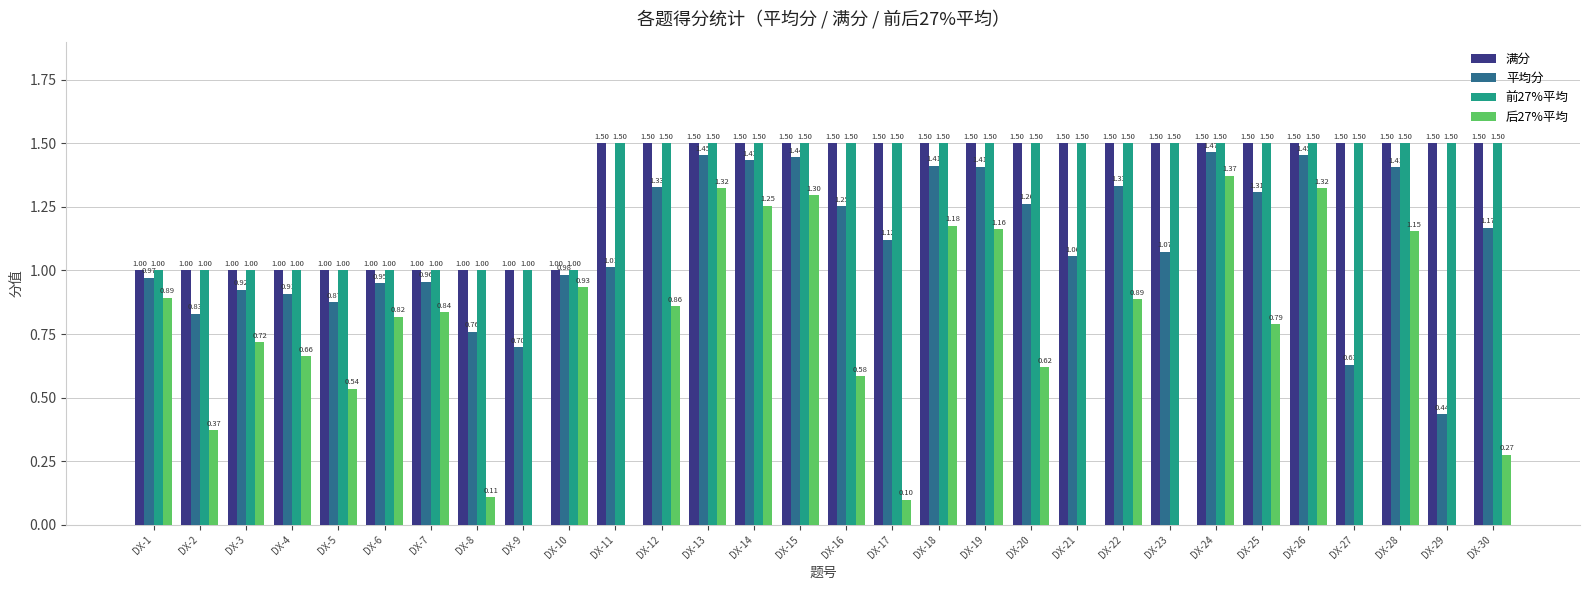

How many groups of bars are there?

30